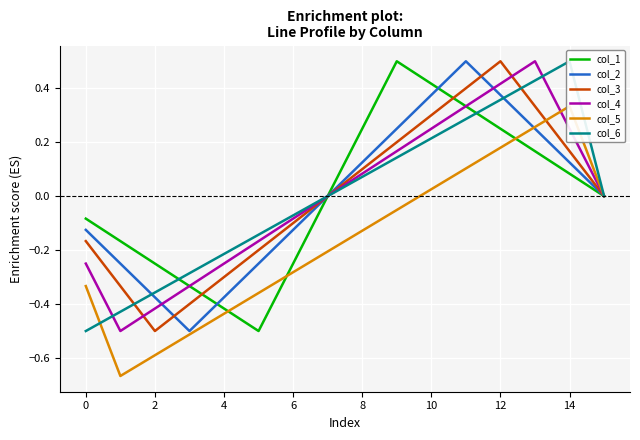

What is the label of the 3rd point from the right?

13